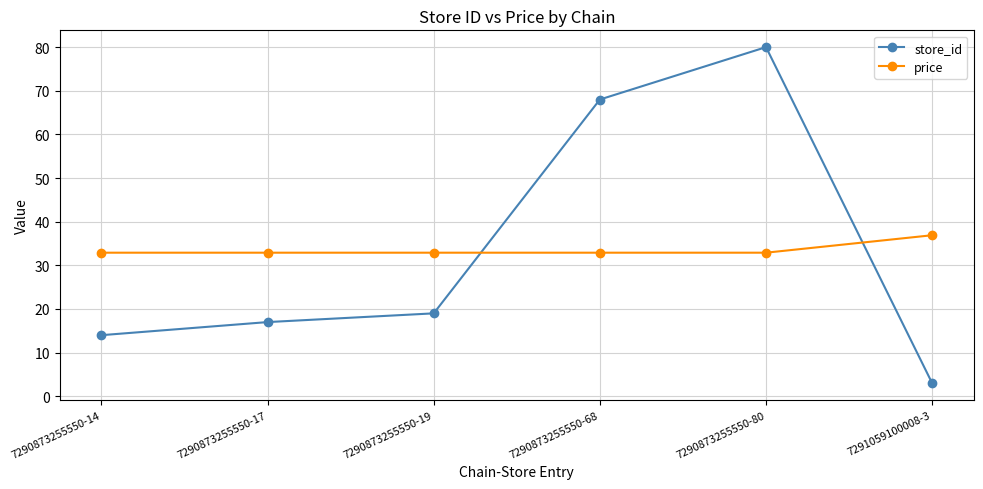

At 7290873255550-68, list the series in order from largest to smallest.

store_id, price